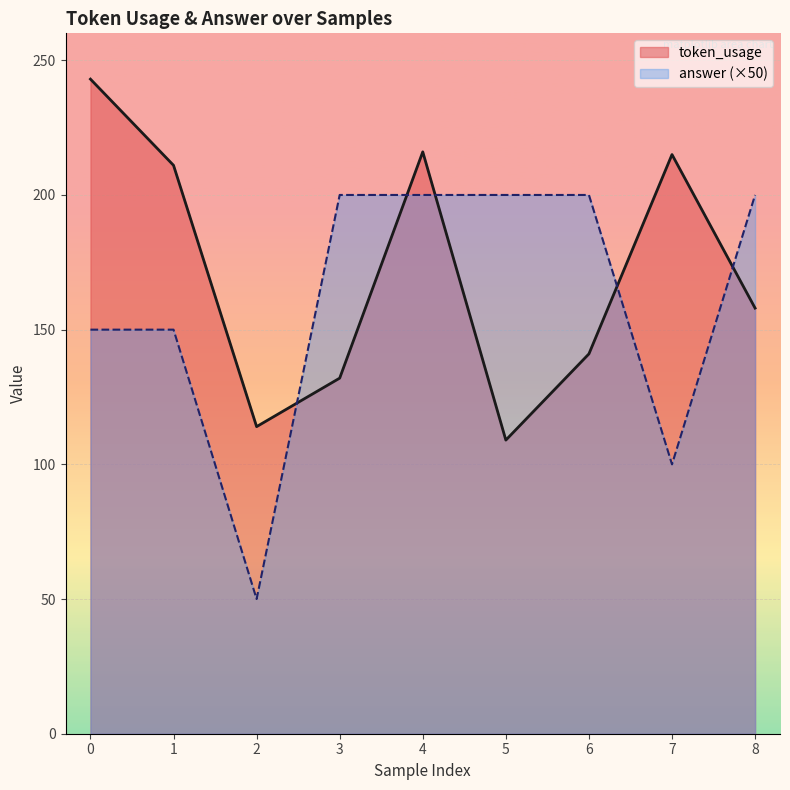

Where is the first local minimum for answer?

2